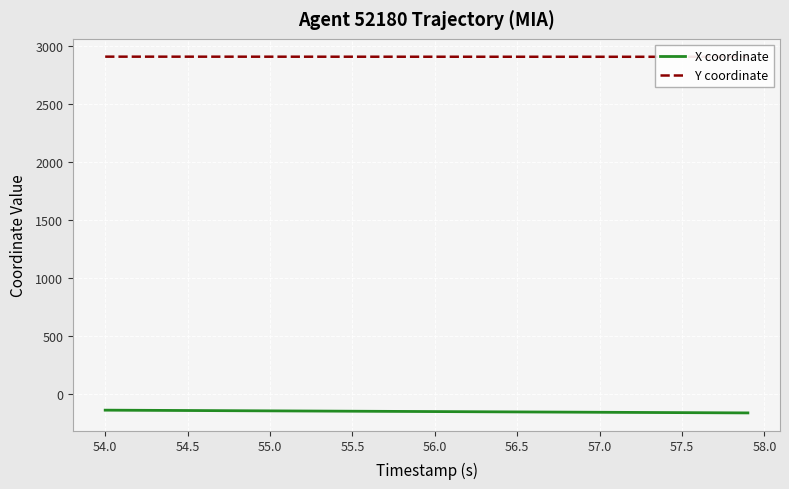

The value of X coordinate at 54.5 is -143.1. True or false?

True